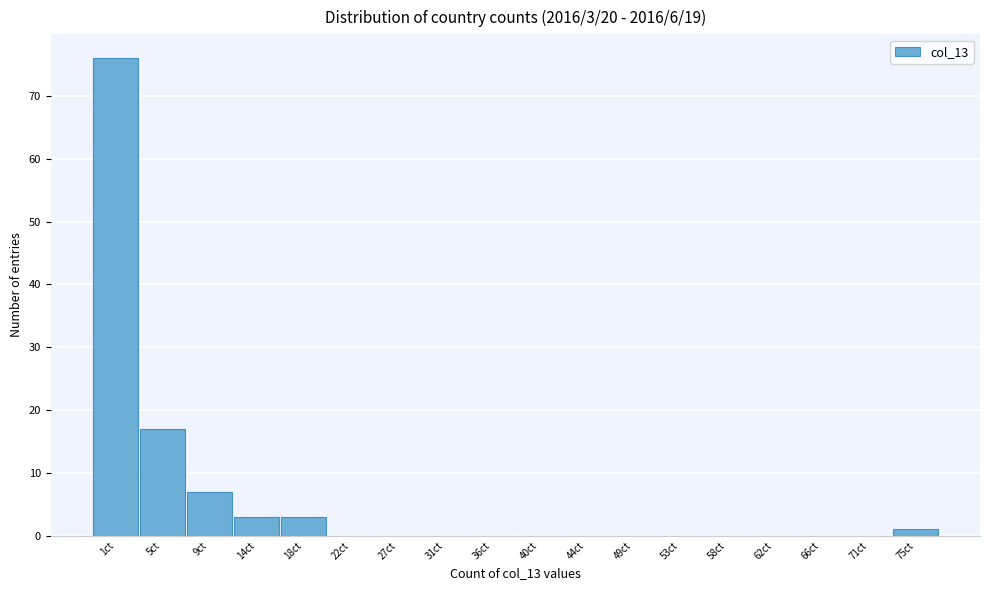

Reading right to left, extract all data points from this chart.

75ct=1	71ct=0	66ct=0	62ct=0	58ct=0	53ct=0	49ct=0	44ct=0	40ct=0	36ct=0	31ct=0	27ct=0	22ct=0	18ct=3	14ct=3	9ct=7	5ct=17	1ct=76